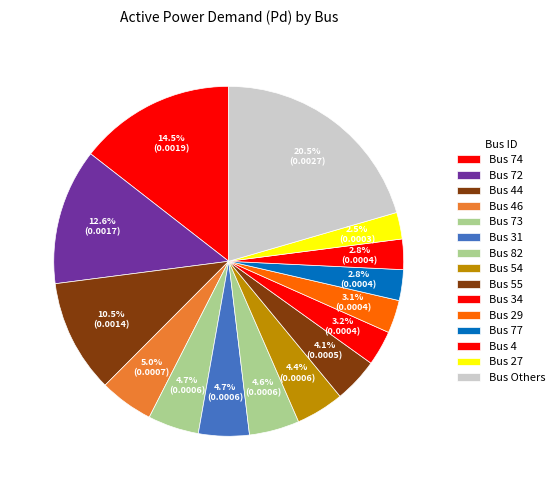

Count the number of slices in the pie.

15